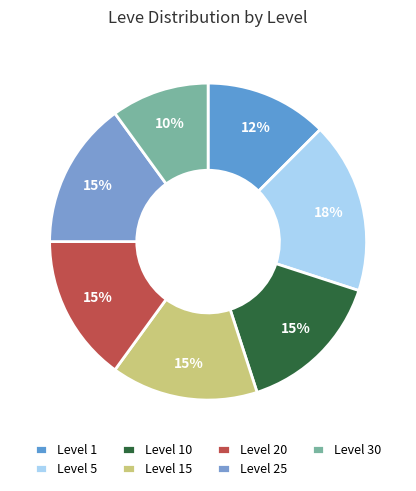

Is it true that Level 10 is 3% of the pie?

False